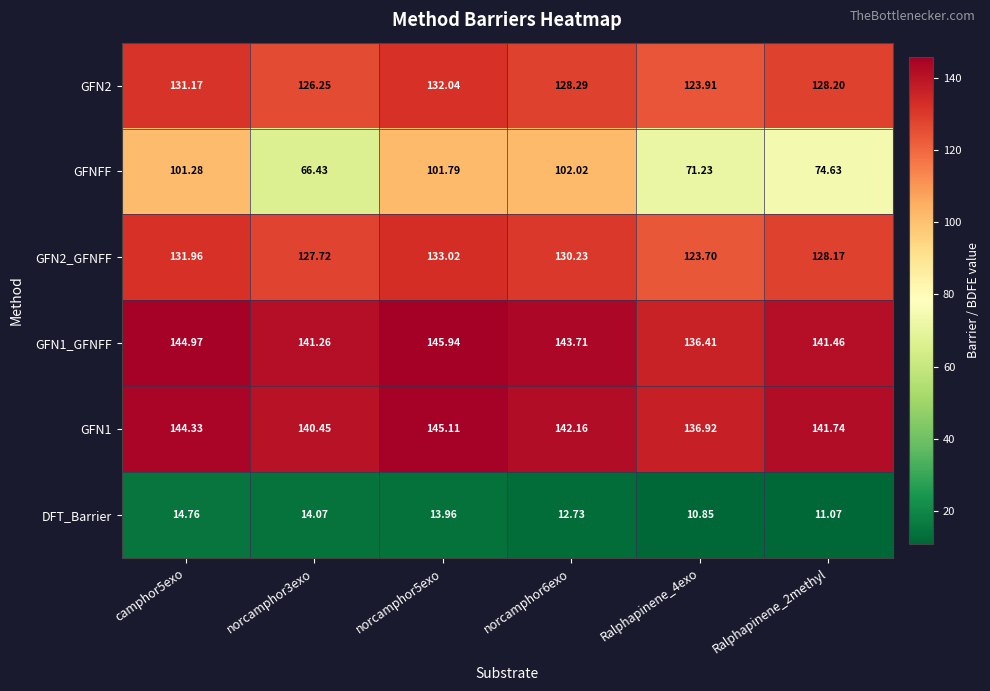

Is the value of GFN2 at norcamphor5exo greater than the value of DFT_Barrier at norcamphor5exo?

Yes